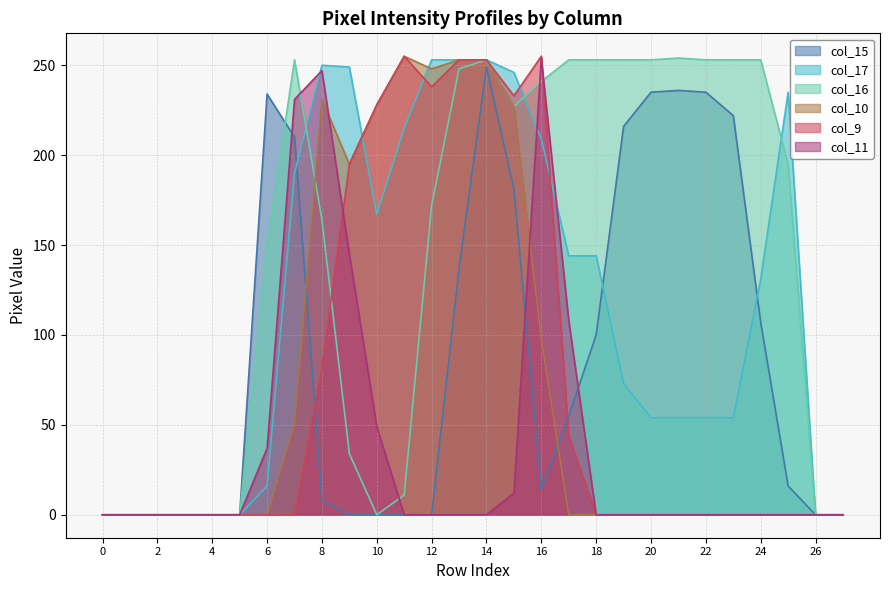

Reading right to left, extract all data points from this chart.

col_15: 0	0	16	107	222	235	236	235	216	100	55	14	181	249	137	0	0	0	0	8	210	234	0	0	0	0	0	0
col_17: 0	0	235	131	54	54	54	54	73	144	144	209	246	253	253	253	215	167	249	250	190	16	0	0	0	0	0	0
col_16: 0	0	195	253	253	253	254	253	253	253	253	241	227	253	248	172	11	0	34	164	253	150	0	0	0	0	0	0
col_10: 0	0	0	0	0	0	0	0	0	0	0	98	227	253	253	248	255	228	195	231	51	0	0	0	0	0	0	0
col_9: 0	0	0	0	0	0	0	0	0	0	44	255	233	253	253	238	255	228	195	82	0	0	0	0	0	0	0	0
col_11: 0	0	0	0	0	0	0	0	0	0	108	254	12	0	0	0	0	49	145	247	231	37	0	0	0	0	0	0